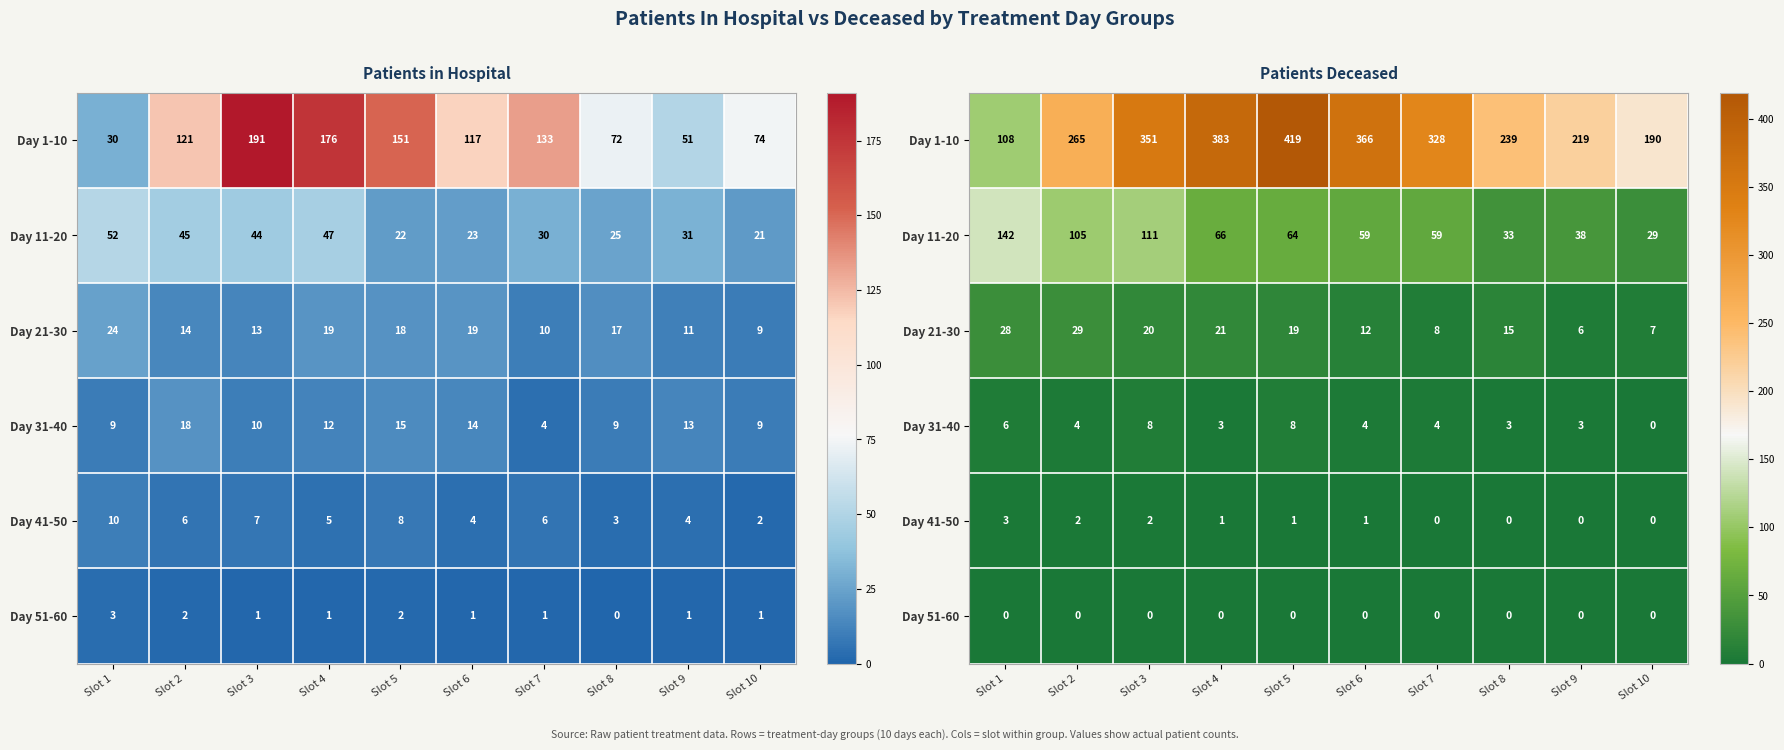

At which category is the sum across all series the highest?

Slot 5